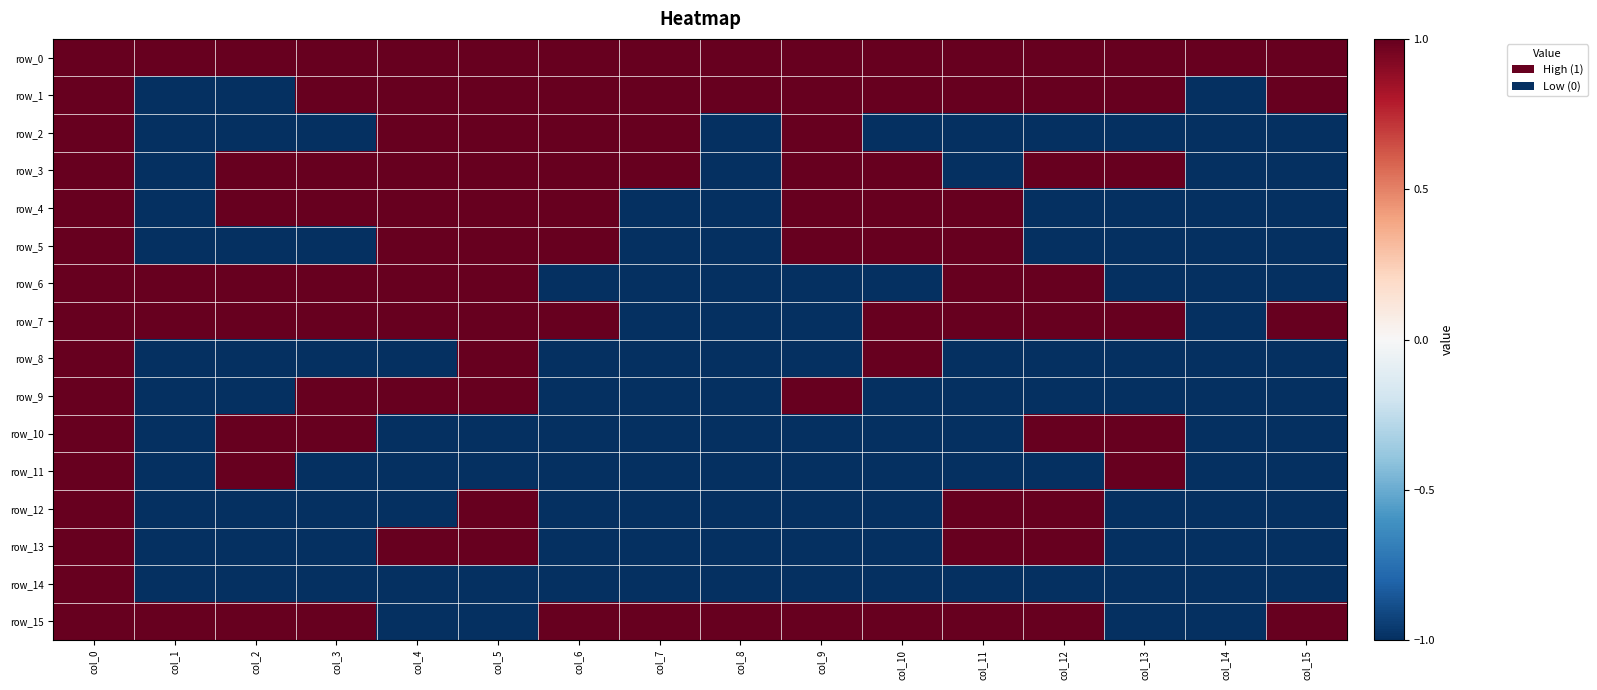

What is the average value of the row_8 series?

-1